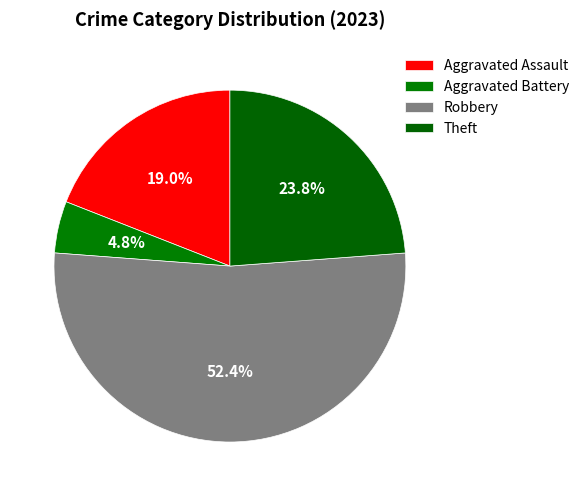

Does any single category account for the majority?

Yes